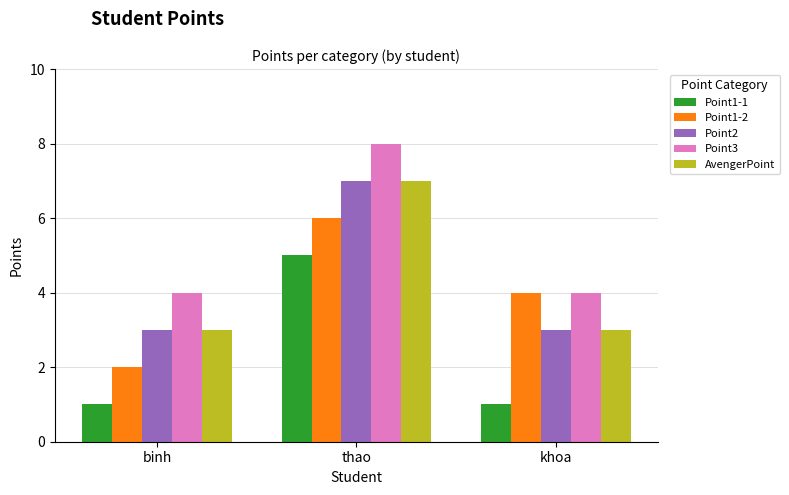

Count the number of categories in the chart.

3